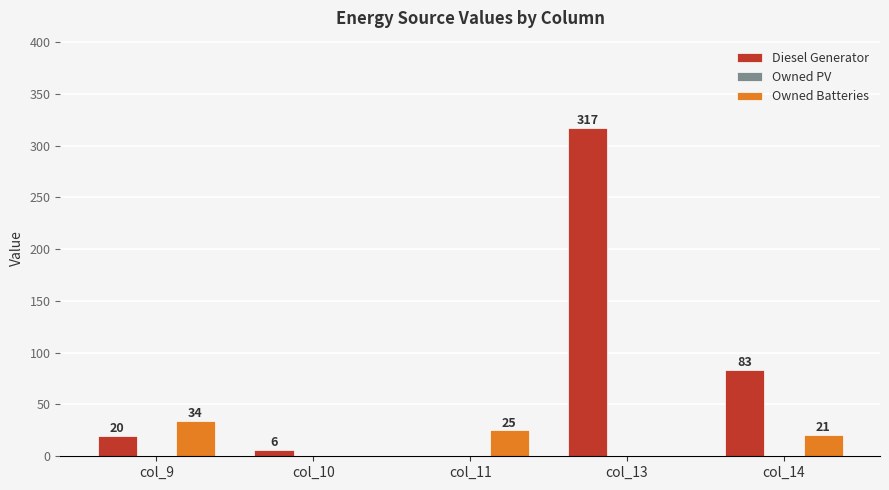

Reading right to left, what are all the values shown in this chart?

Diesel Generator: col_14=83	col_13=317	col_11=0	col_10=6	col_9=20
Owned Batteries: col_14=21	col_13=0	col_11=25	col_10=0	col_9=34